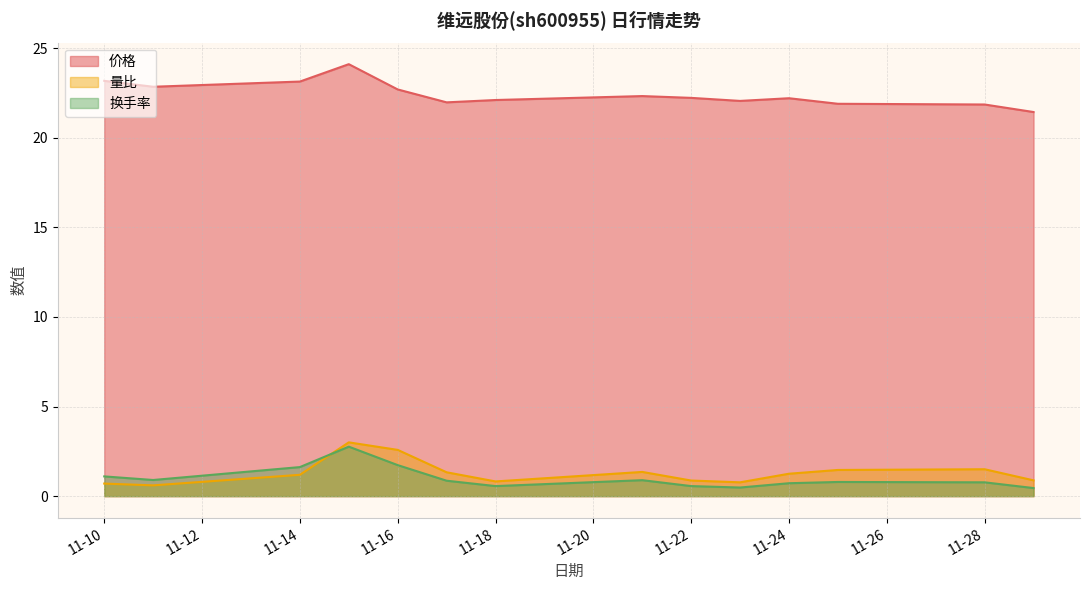

List the series in order of their peak value, lowest first.

换手率, 量比, 价格